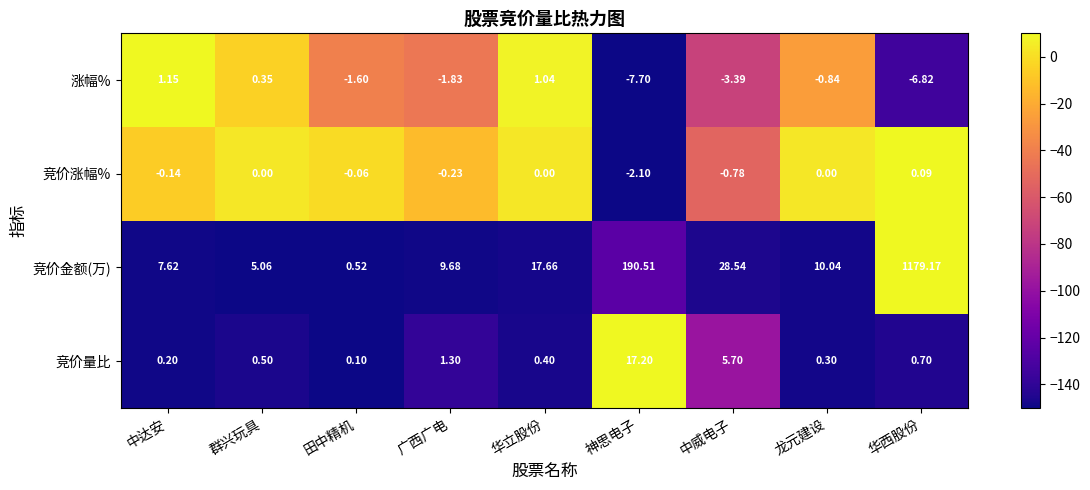

Where does the 竞价金额(万) series first go above 10?

华立股份